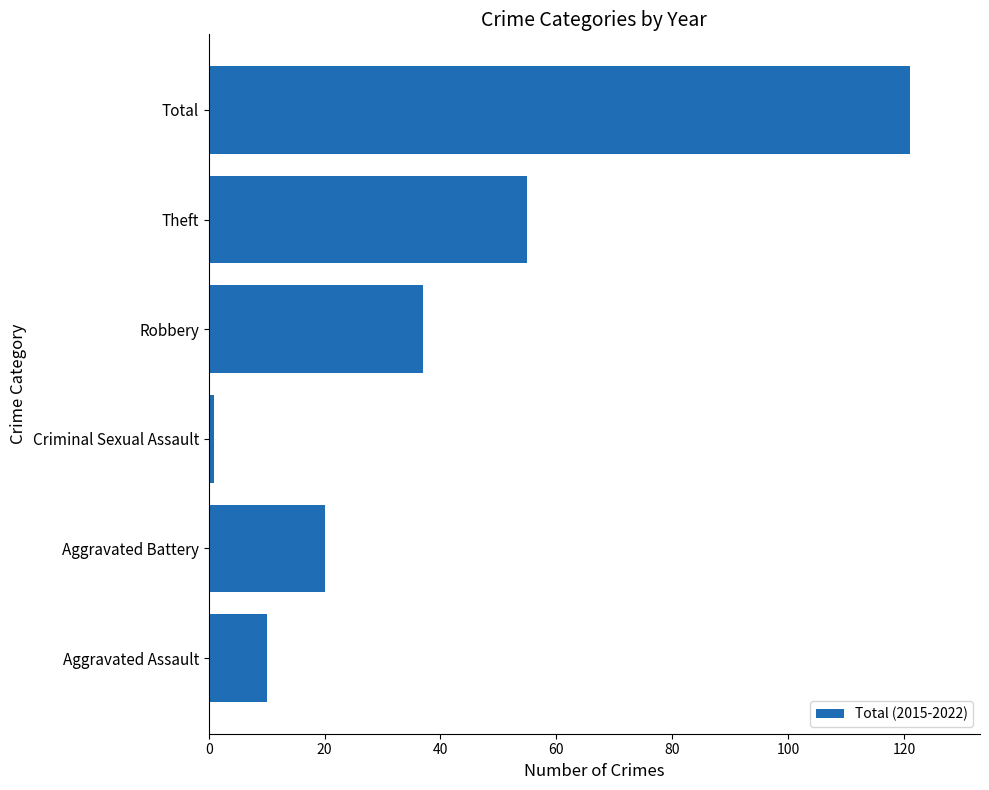

List the labels in order of value, smallest first.

Criminal Sexual Assault, Aggravated Assault, Aggravated Battery, Robbery, Theft, Total